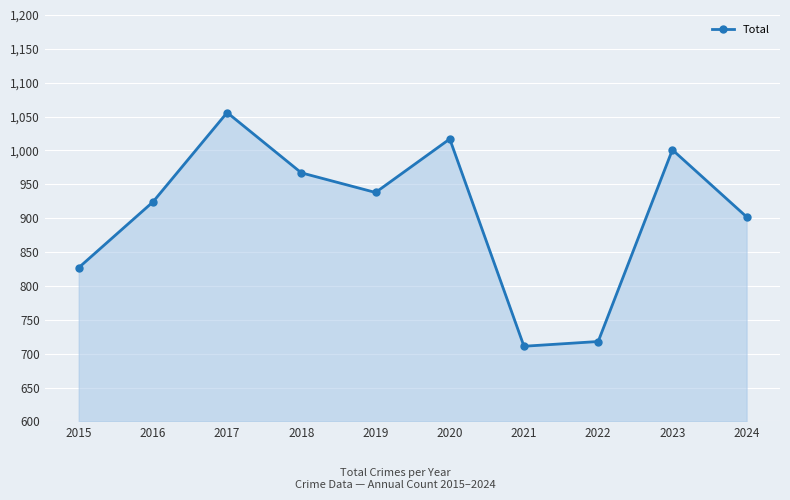

What is the ratio of the value at 2020 to the value at 2019?

1.1